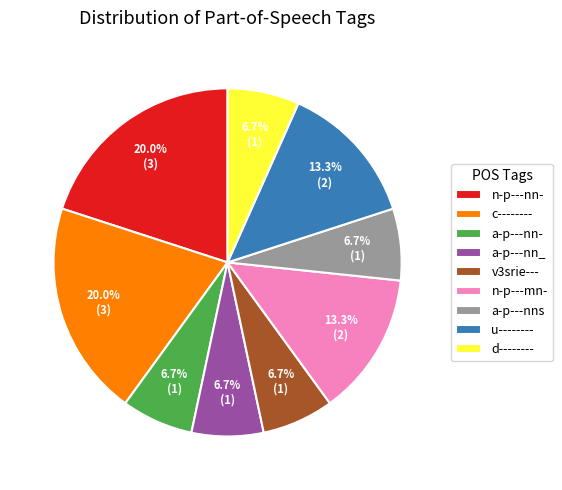

Is it true that n-p---nn- is 25% of the pie?

False